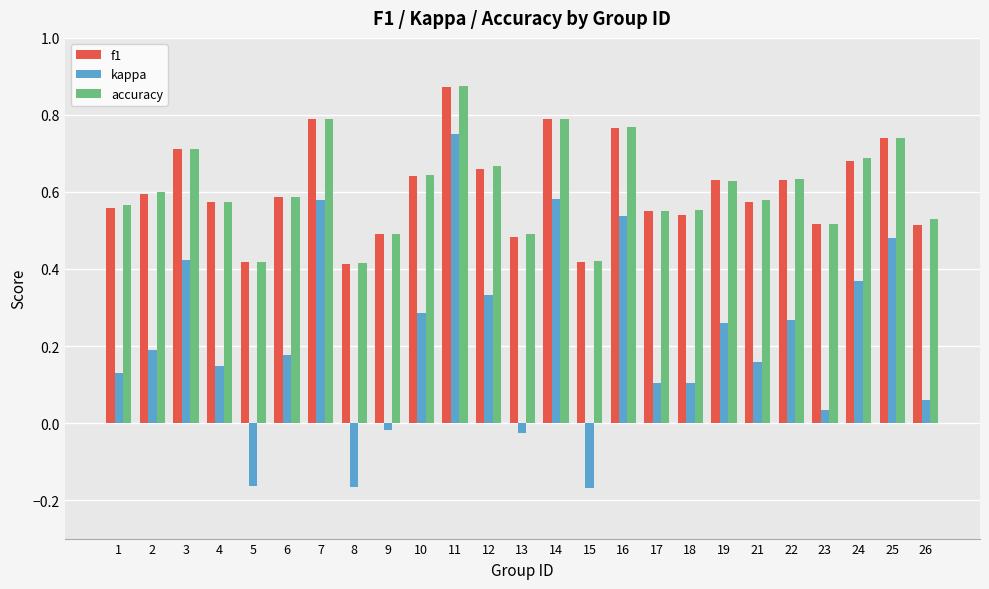

Which label corresponds to the largest value in the chart?

11